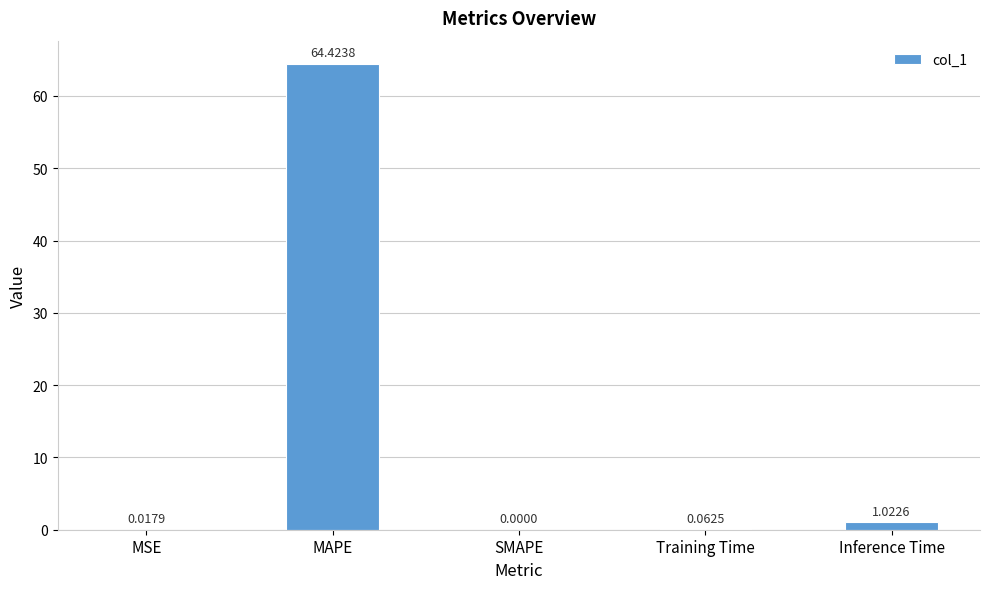

What is the sum of the values at Inference Time and MAPE?

65.4